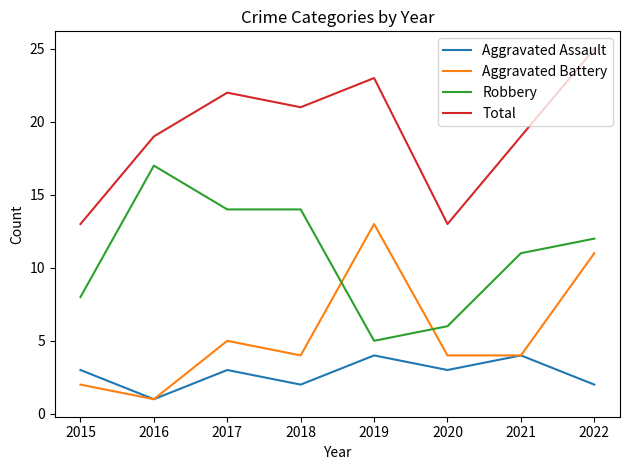

What are all the series names shown in the legend?

Aggravated Assault, Aggravated Battery, Robbery, Total